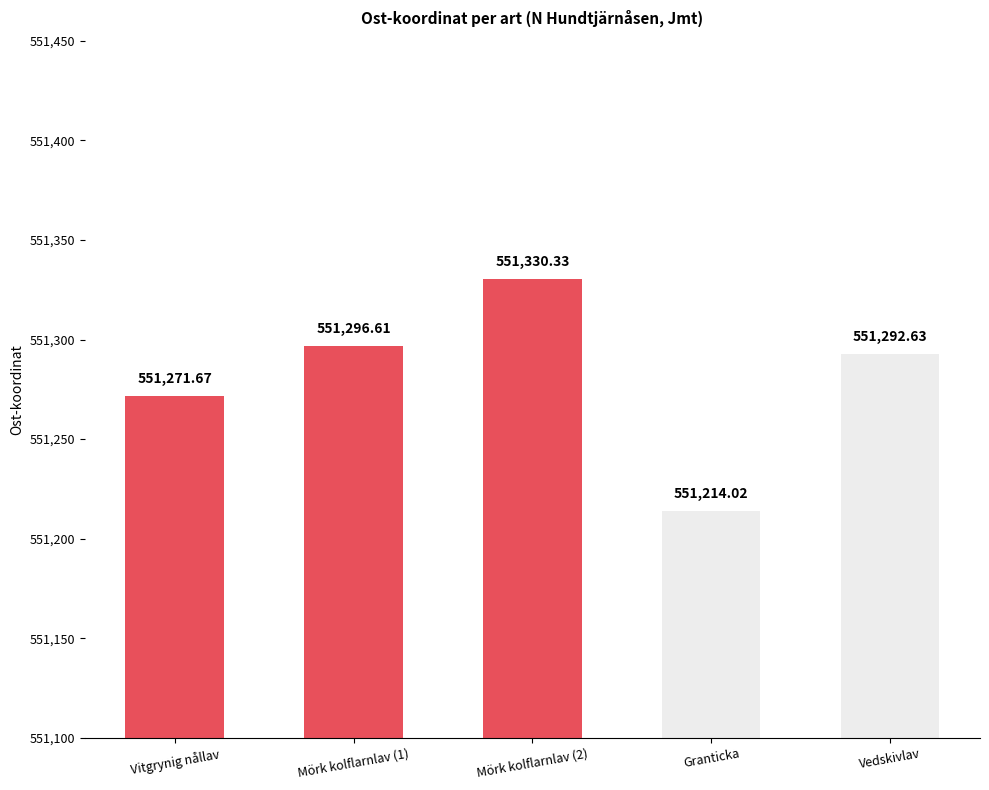

What is the sum of all values?

2756405.3